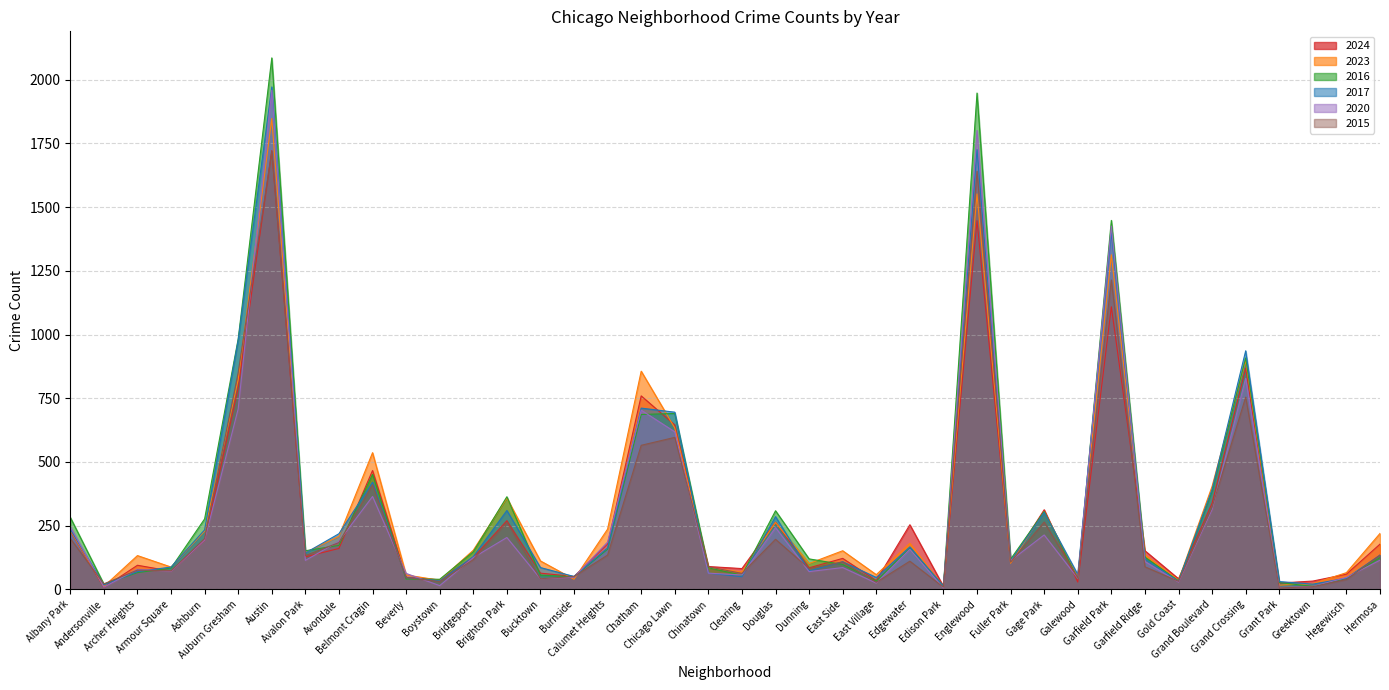

What is the sum of the 2023 values at Galewood and Greektown?

70